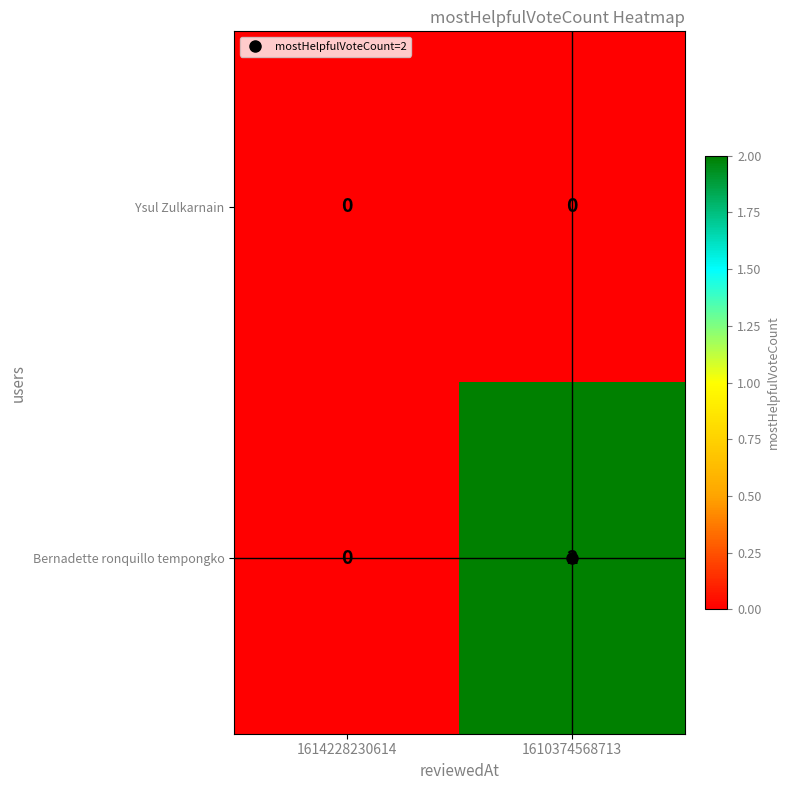

Rank the series by their maximum value, from lowest to highest.

Ysul Zulkarnain, Bernadette ronquillo tempongko